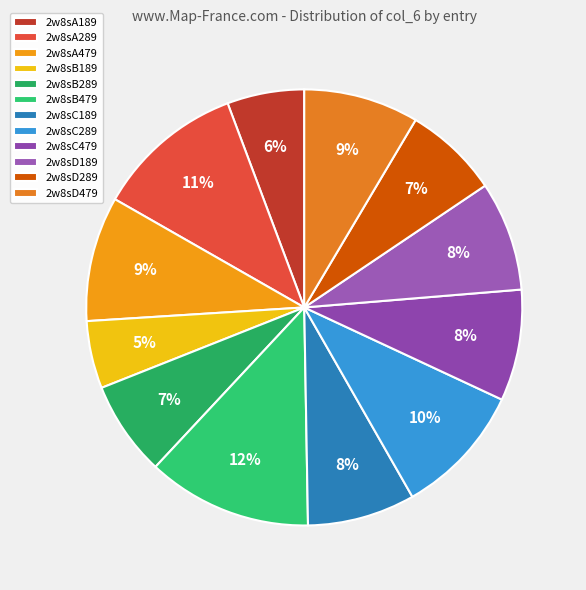

How many slices are in this pie chart?

12